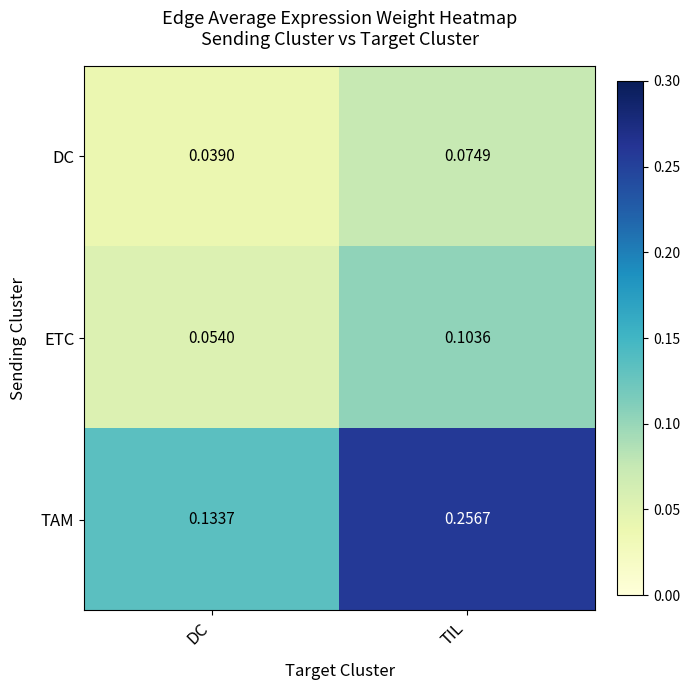

Which series has the largest total across all categories?

TAM